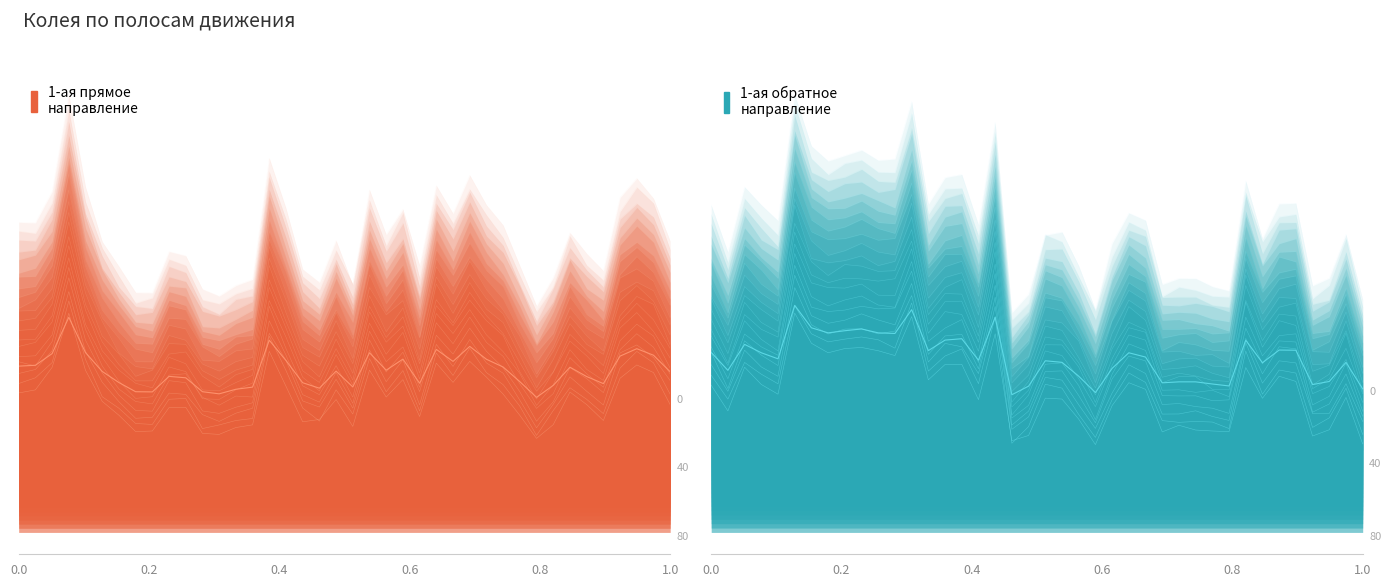

Rank the series by their maximum value, from highest to lowest.

1-ая прямое направление, 1-ая обратное направление